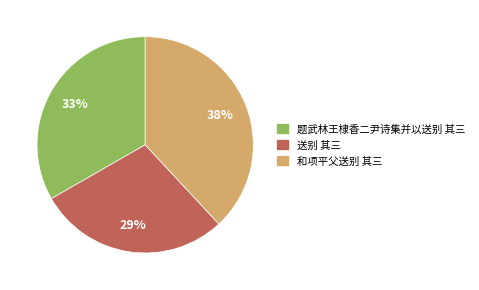

What percentage is the 送别 其三 slice, to the nearest percent?

29%